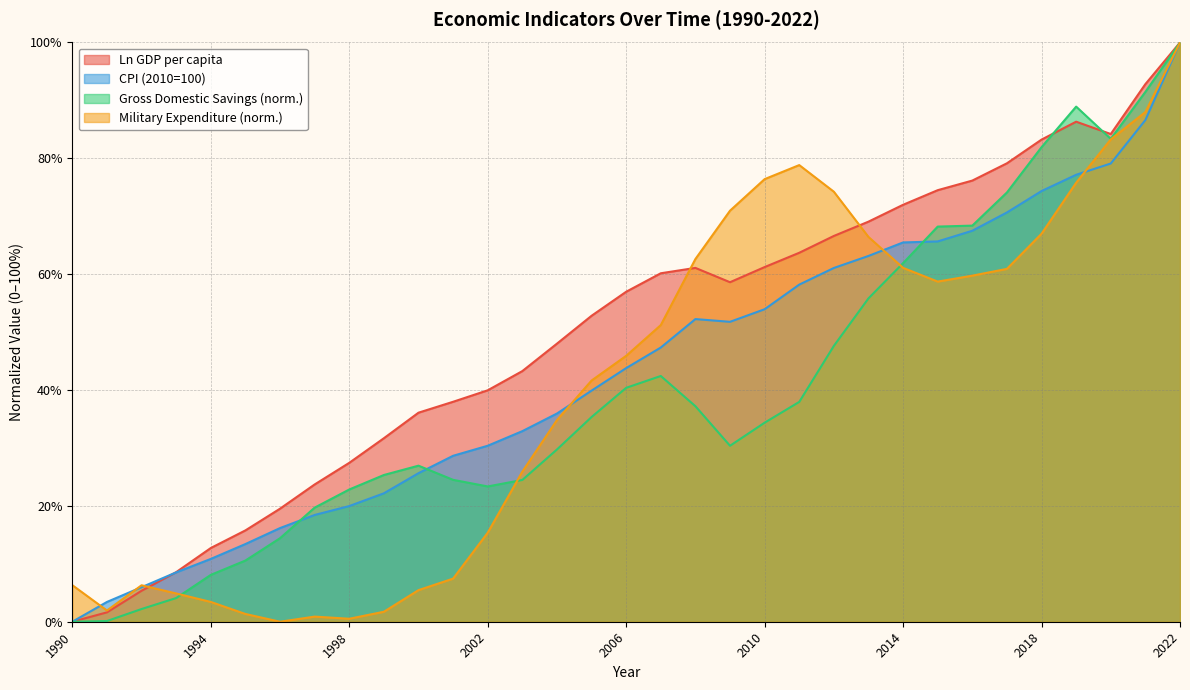

In Ln GDP per capita, how many points are lower than both neighbors (excluding endpoints)?

2